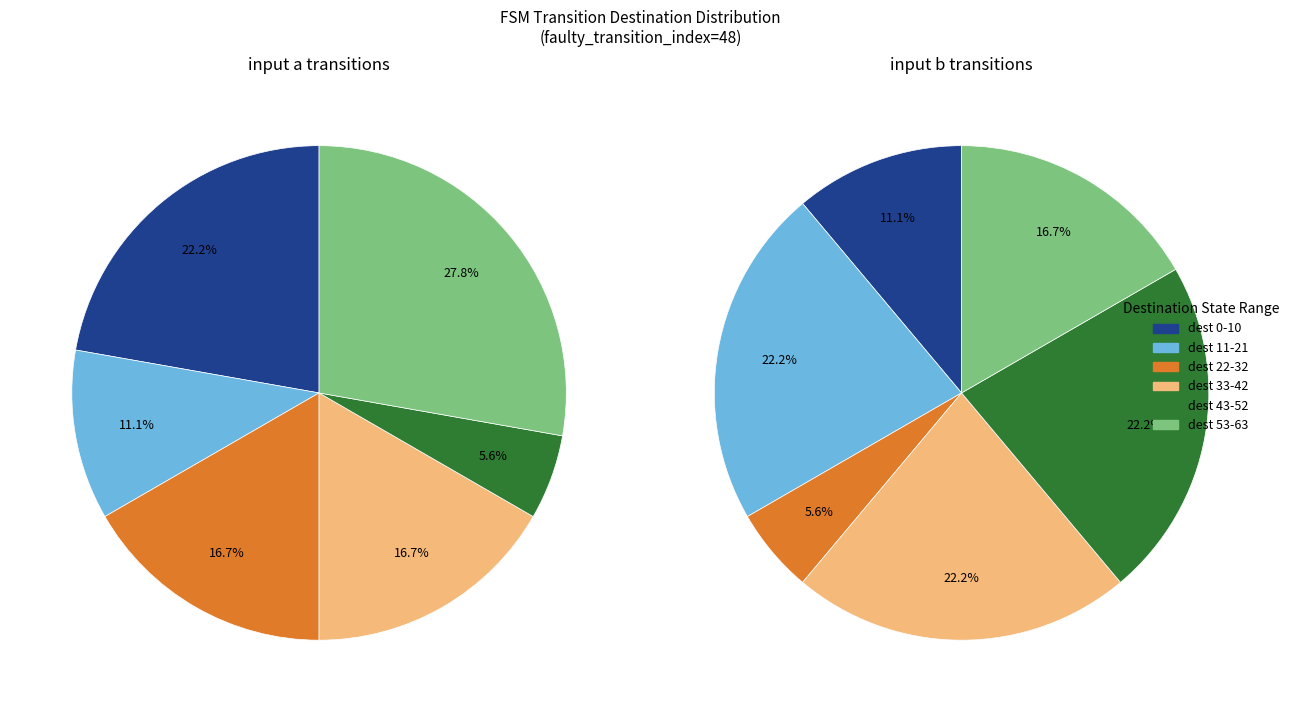

What portion of the pie excludes state 1?

100.0%